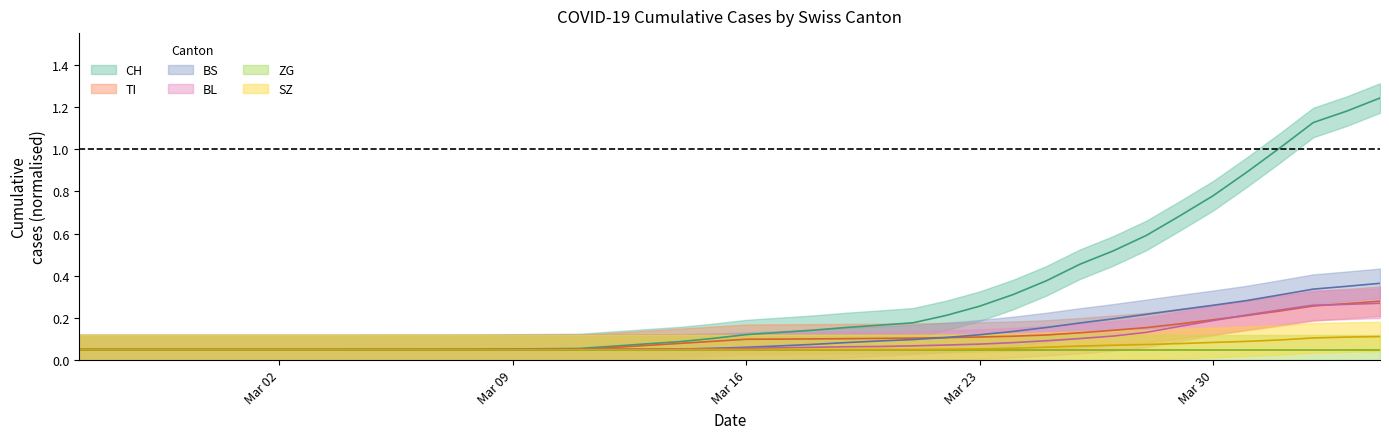

True or false: BL and CH intersect in this chart.

False